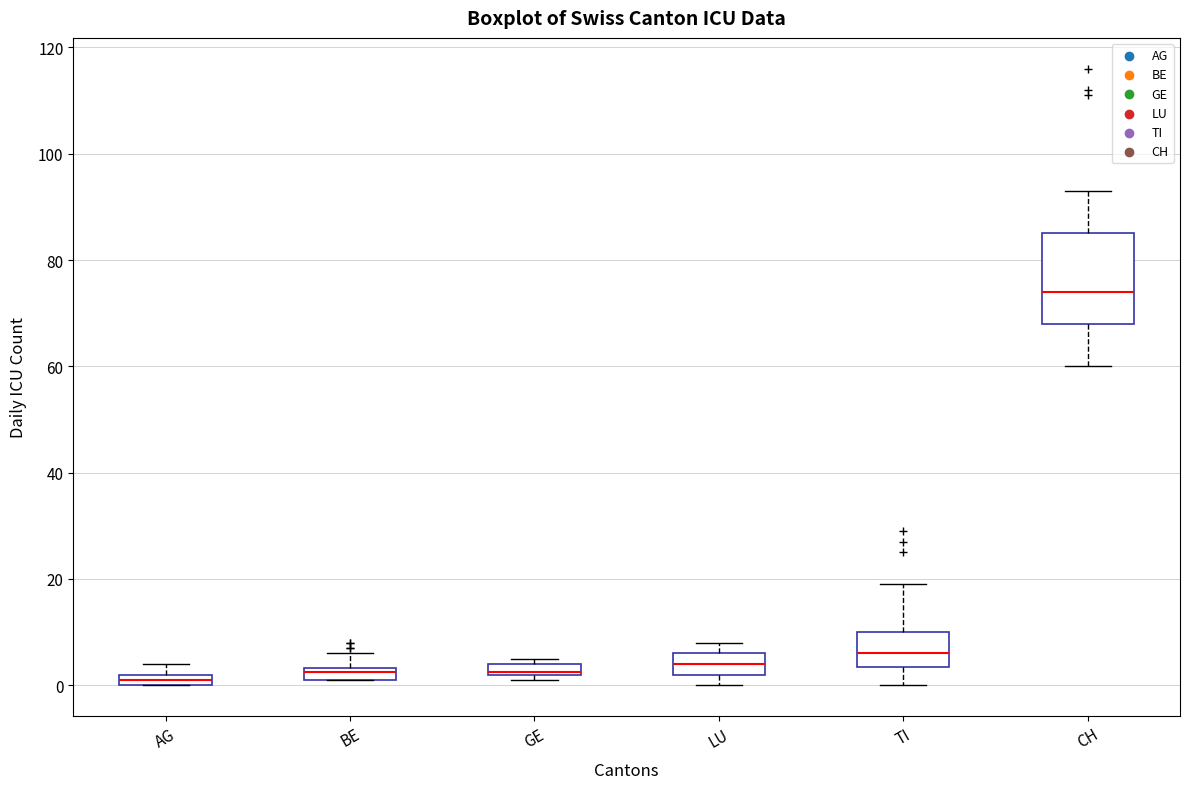

Where is the upper edge of the box for TI on the y-axis? The values are not printed on the chart, so give them approximately, as read against the axis.

10